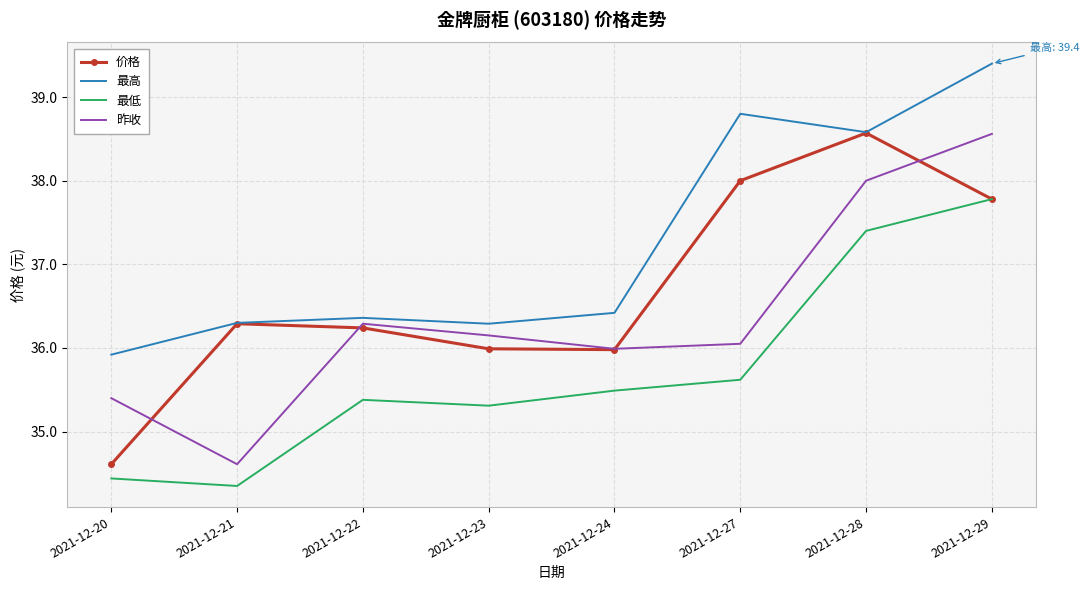

List the labels in order of 最低 value, smallest first.

2021-12-21, 2021-12-20, 2021-12-23, 2021-12-22, 2021-12-24, 2021-12-27, 2021-12-28, 2021-12-29